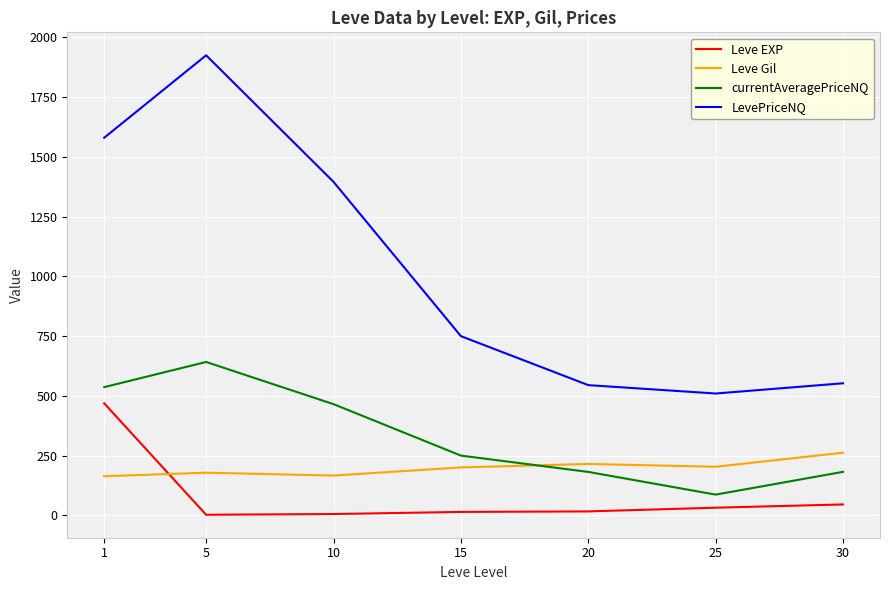

At which category does LevePriceNQ reach its first local peak?

5